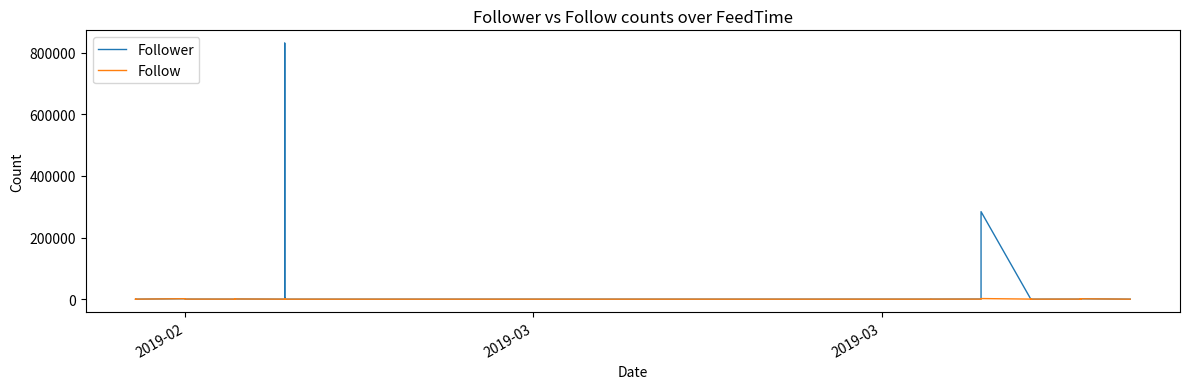

What is the maximum value for Follow?

1994